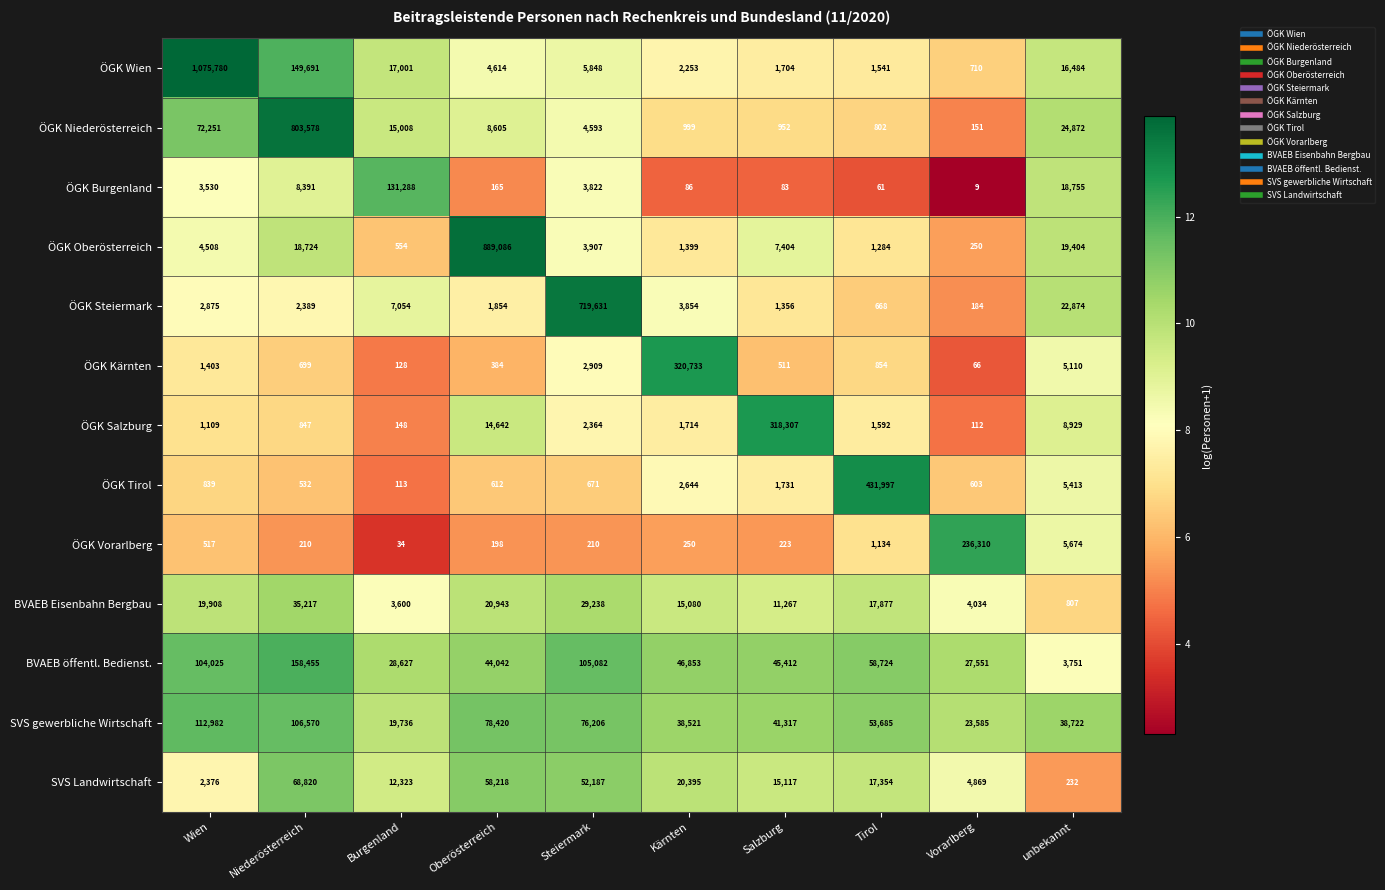

How many distinct data groups are displayed?

13